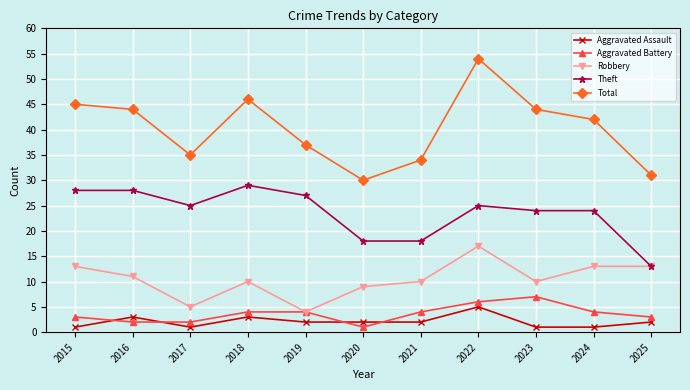

Reading right to left, list all the values displayed in this chart.

Aggravated Assault: 2025=2	2024=1	2023=1	2022=5	2021=2	2020=2	2019=2	2018=3	2017=1	2016=3	2015=1
Aggravated Battery: 2025=3	2024=4	2023=7	2022=6	2021=4	2020=1	2019=4	2018=4	2017=2	2016=2	2015=3
Robbery: 2025=13	2024=13	2023=10	2022=17	2021=10	2020=9	2019=4	2018=10	2017=5	2016=11	2015=13
Theft: 2025=13	2024=24	2023=24	2022=25	2021=18	2020=18	2019=27	2018=29	2017=25	2016=28	2015=28
Total: 2025=31	2024=42	2023=44	2022=54	2021=34	2020=30	2019=37	2018=46	2017=35	2016=44	2015=45